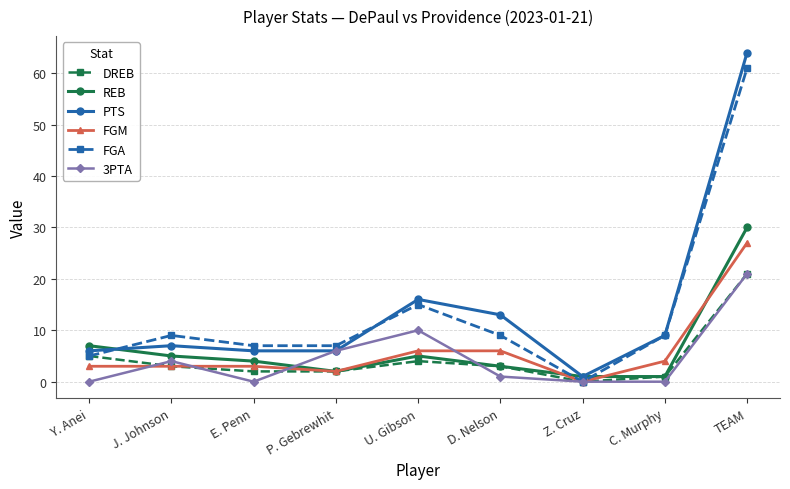

True or false: REB has more than 0 points higher than both neighbors.

True